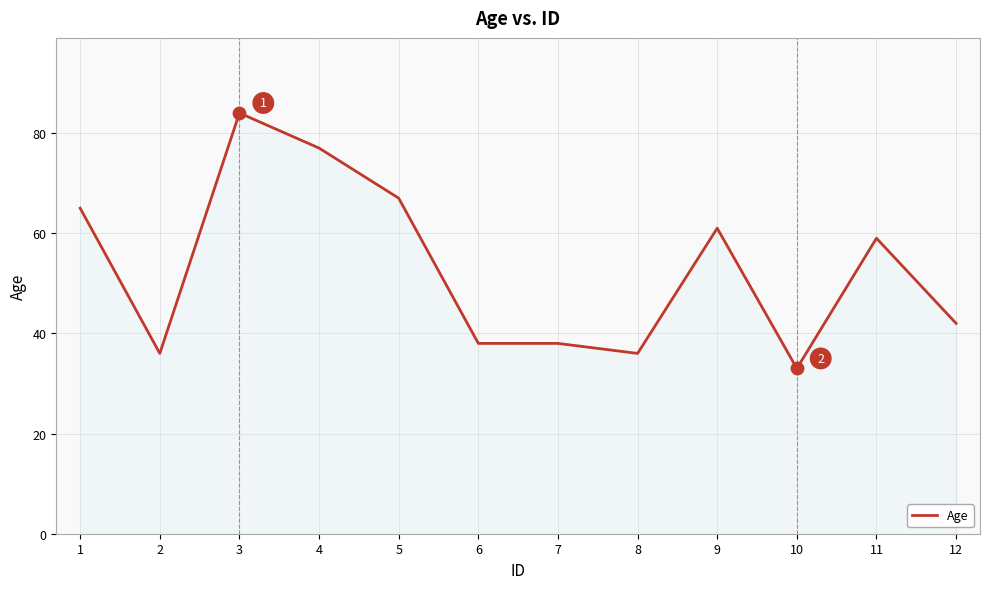

What is the change in value from 4 to 8?

-41